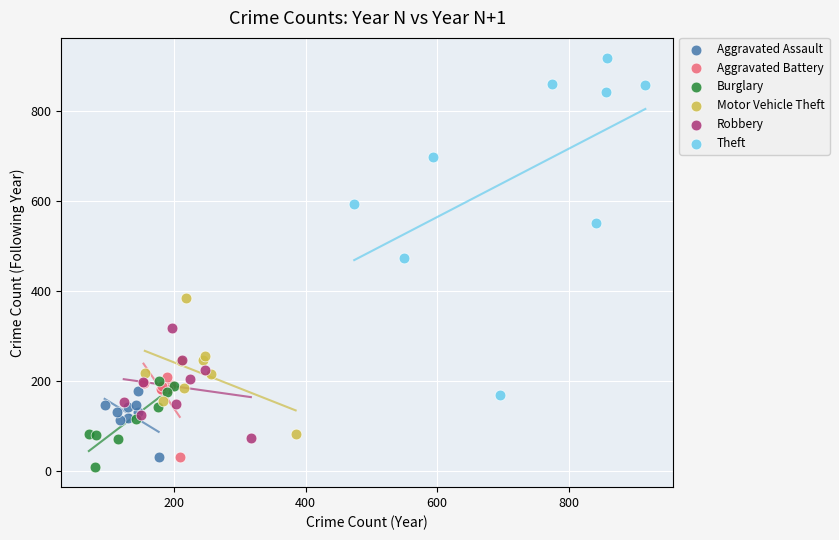

Which series has the widest spread of Y values?

Theft